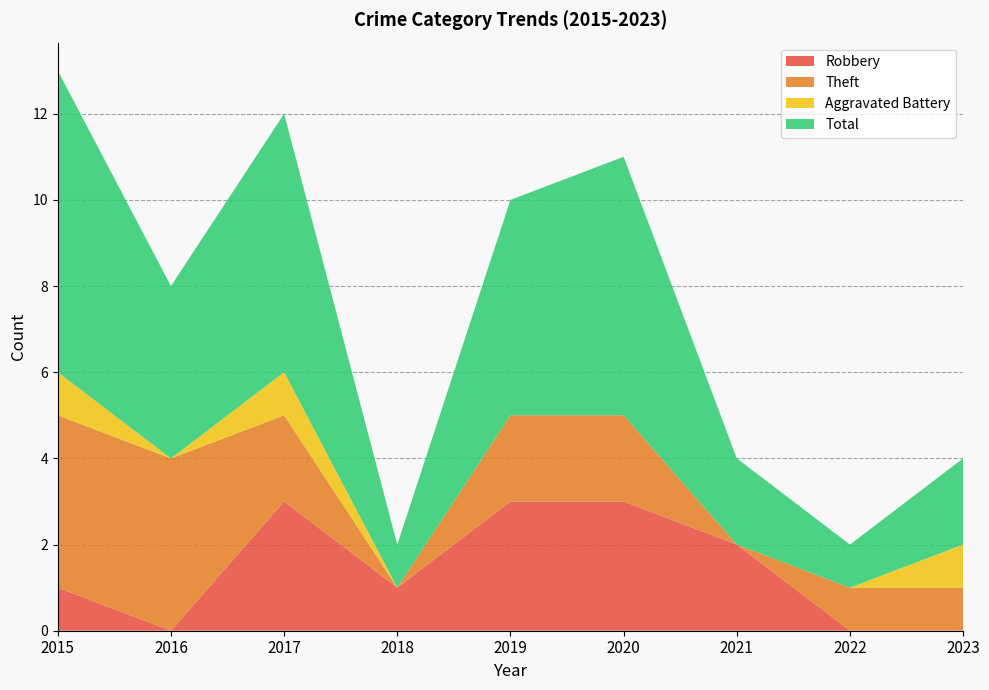

Reading left to right, extract all data points from this chart.

Robbery: 2015=1	2016=0	2017=3	2018=1	2019=3	2020=3	2021=2	2022=0	2023=0
Theft: 2015=4	2016=4	2017=2	2018=0	2019=2	2020=2	2021=0	2022=1	2023=1
Aggravated Battery: 2015=1	2016=0	2017=1	2018=0	2019=0	2020=0	2021=0	2022=0	2023=1
Total: 2015=7	2016=4	2017=6	2018=1	2019=5	2020=6	2021=2	2022=1	2023=2